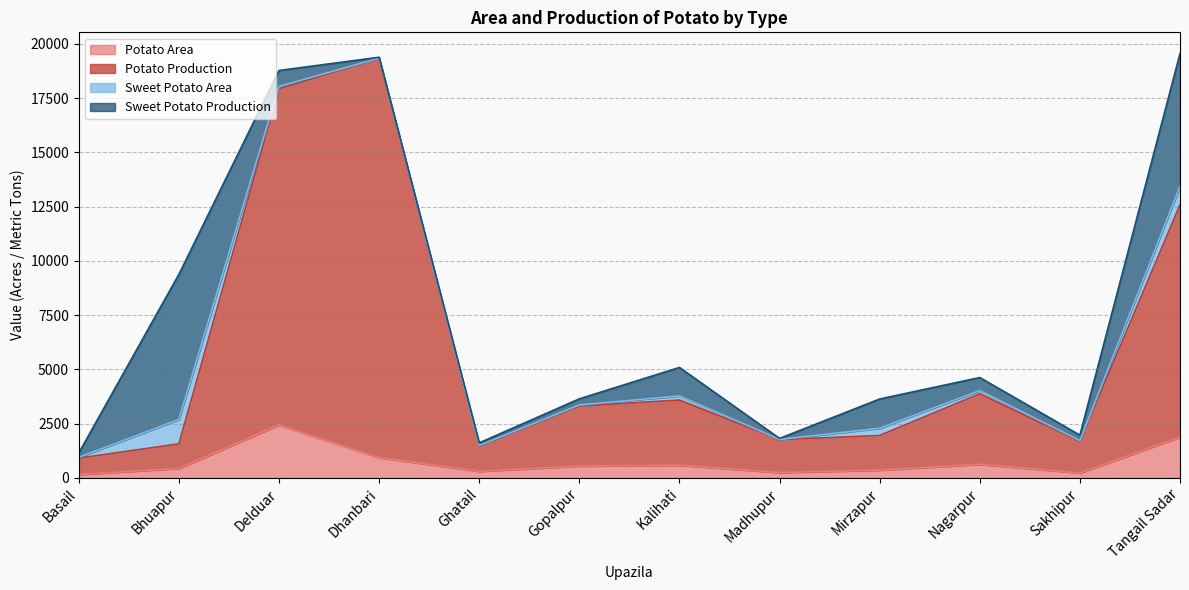

What is the average value of the Potato Production series?

5827.5